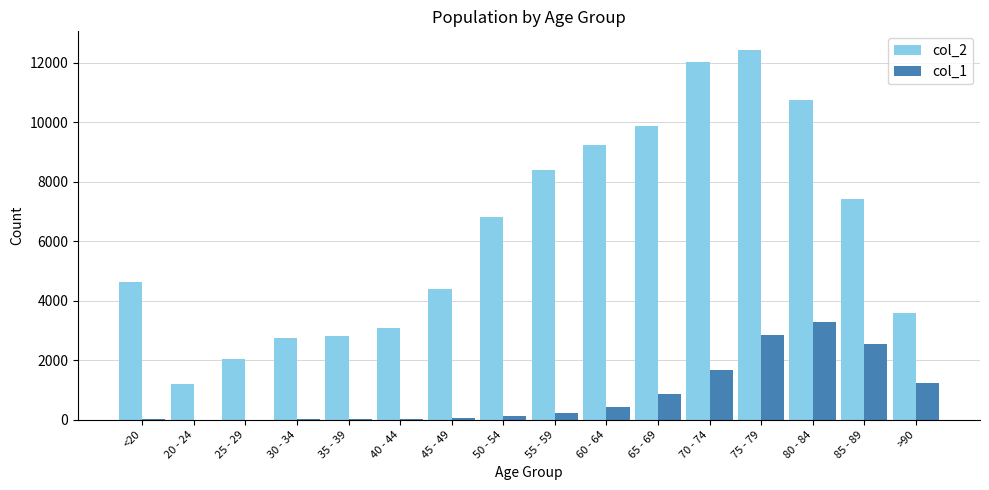

The value of col_1 at 65 - 69 is 850. True or false?

True